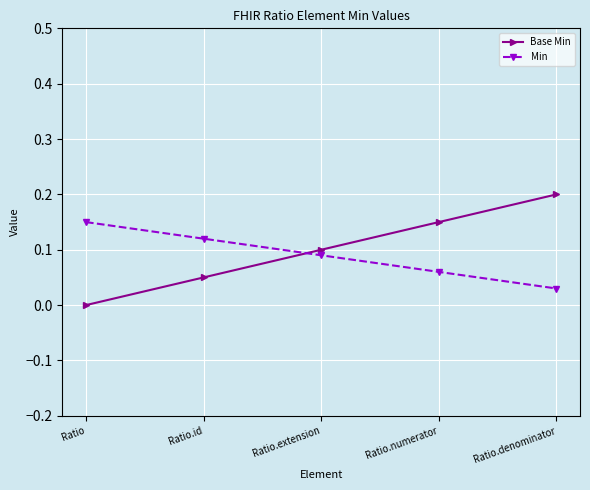

What is the sum of all Base Min values?

0.5